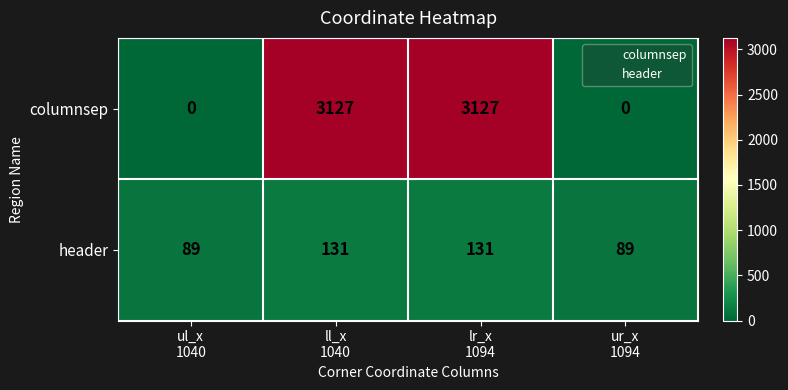

Between lr_x
1094 and ur_x
1094, which series saw the biggest shift?

columnsep